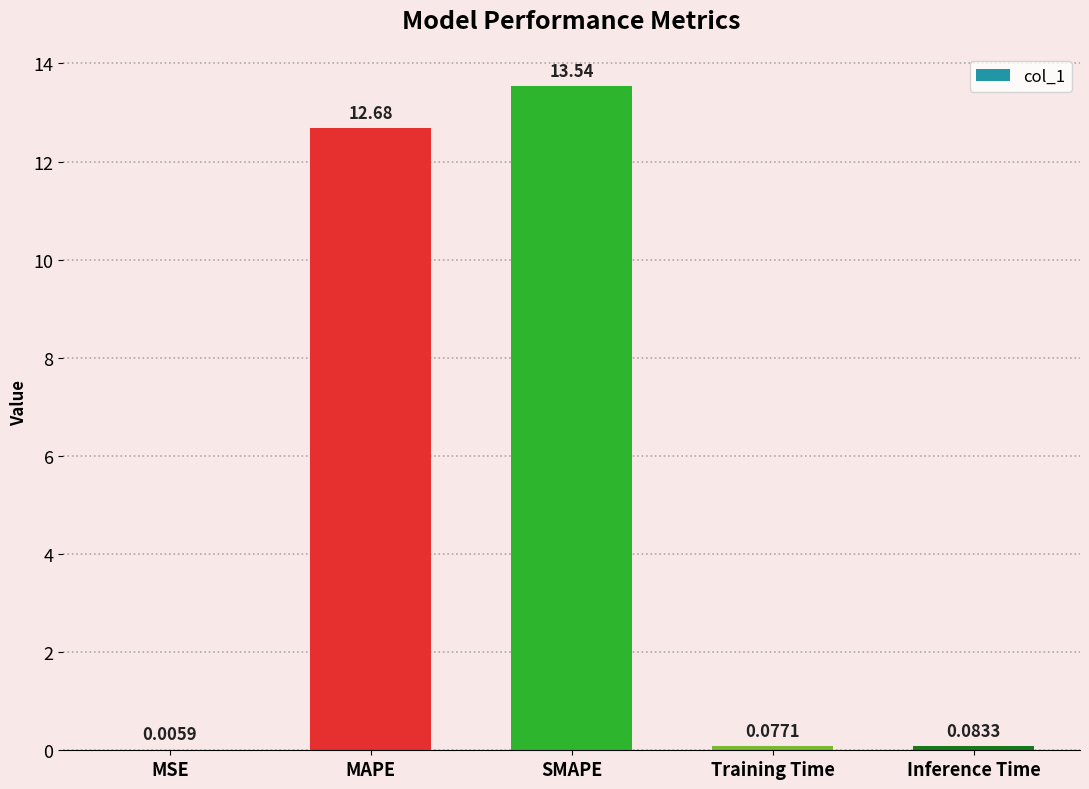

What is the average value?

5.3